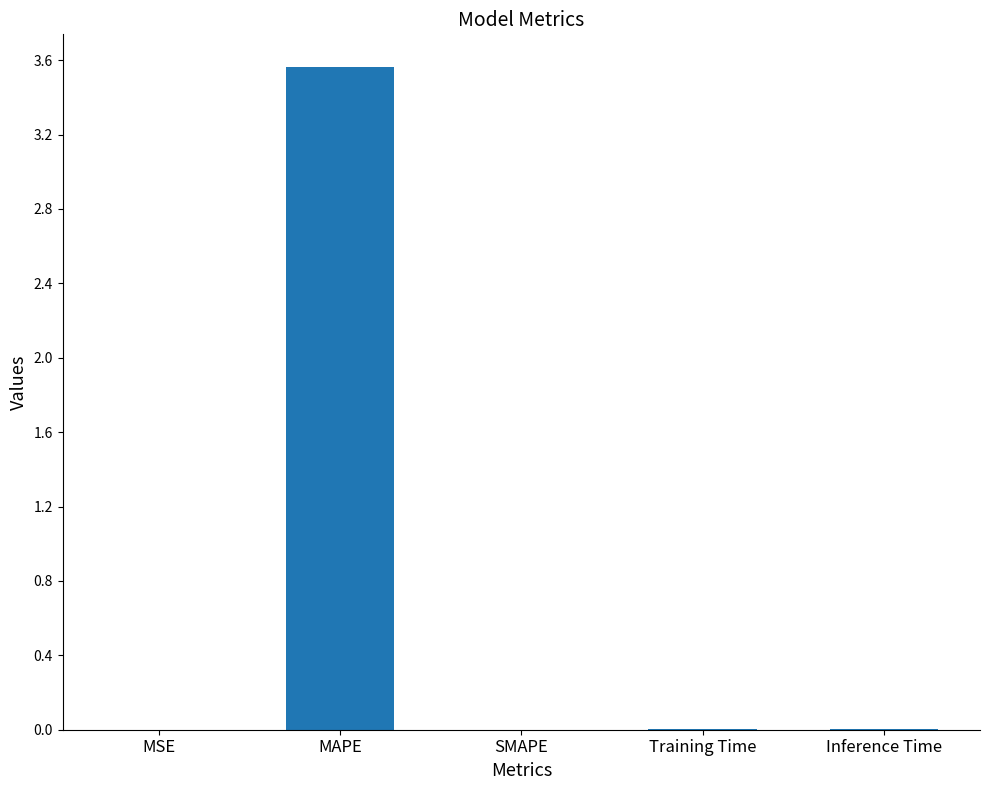

Between Training Time and MAPE, which is larger?

MAPE